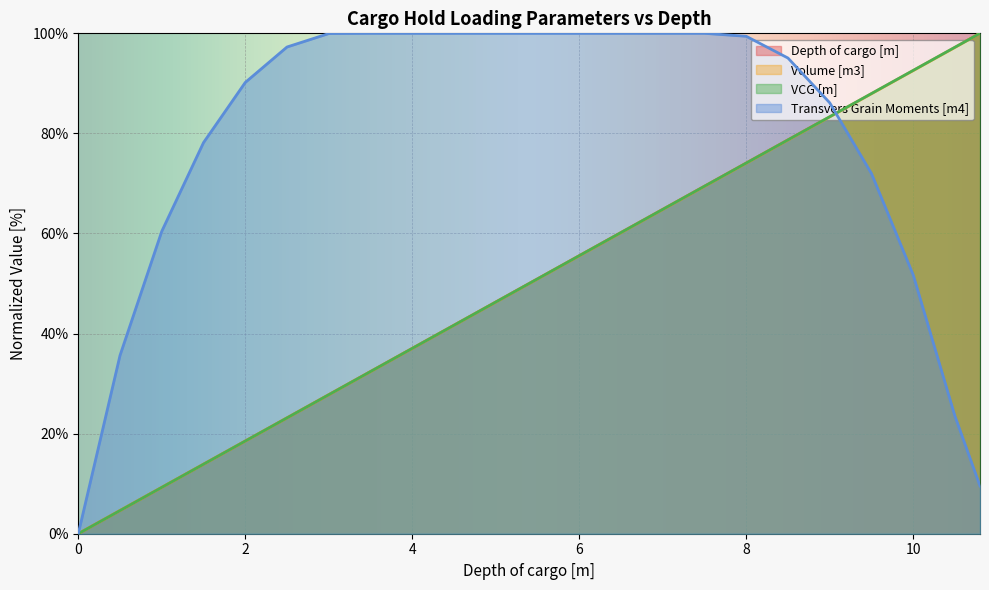

Reading left to right, what are all the values shown in this chart?

Depth of cargo [m]: 0.0	4.6	9.3	13.9	18.5	23.1	27.8	32.4	37.0	41.7	46.3	50.9	55.6	60.2	64.8	69.4	74.1	78.7	83.3	88.0	92.6	97.2	100.0
Volume [m3]: 0.0	4.6	9.3	13.9	18.5	23.1	27.8	32.4	37.0	41.7	46.3	50.9	55.5	60.2	64.8	69.4	74.0	78.7	83.3	87.9	92.5	97.2	100.0
VCG [m]: 0.0	4.6	9.3	13.9	18.5	23.1	27.8	32.4	37.0	41.7	46.3	50.9	55.6	60.2	64.8	69.4	74.1	78.7	83.3	88.0	92.6	97.2	100.0
Transvers Grain Moments [m4]: 0.0	35.6	60.4	78.2	90.2	97.3	100.0	100.0	100.0	100.0	100.0	100.0	100.0	100.0	100.0	100.0	99.4	95.1	86.1	72.0	51.7	23.5	9.5